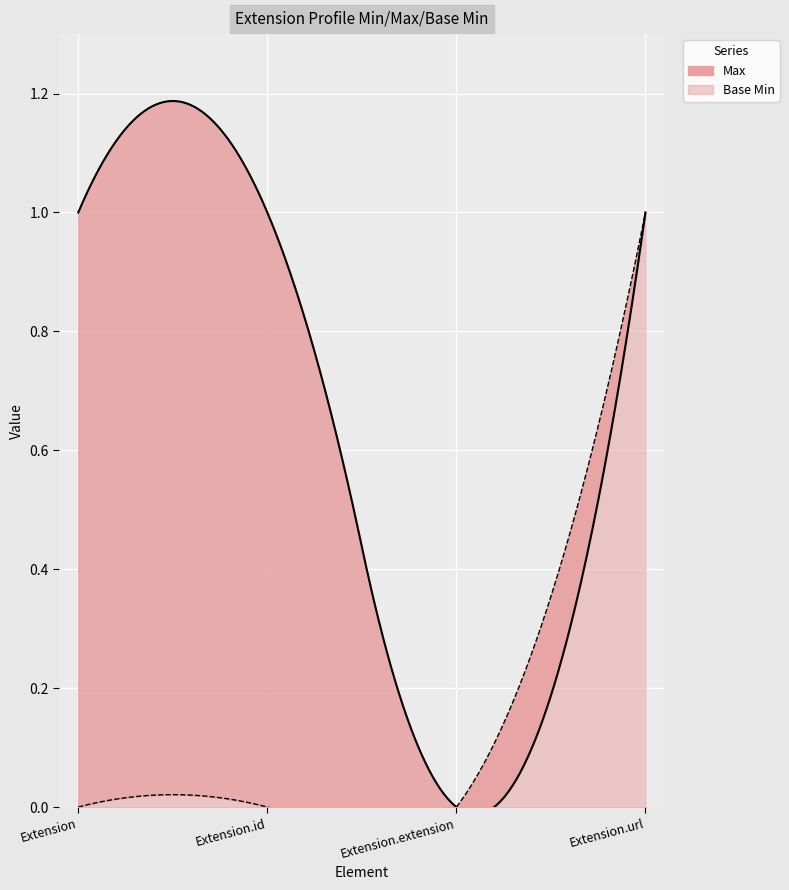

True or false: Base Min and Max intersect in this chart.

False